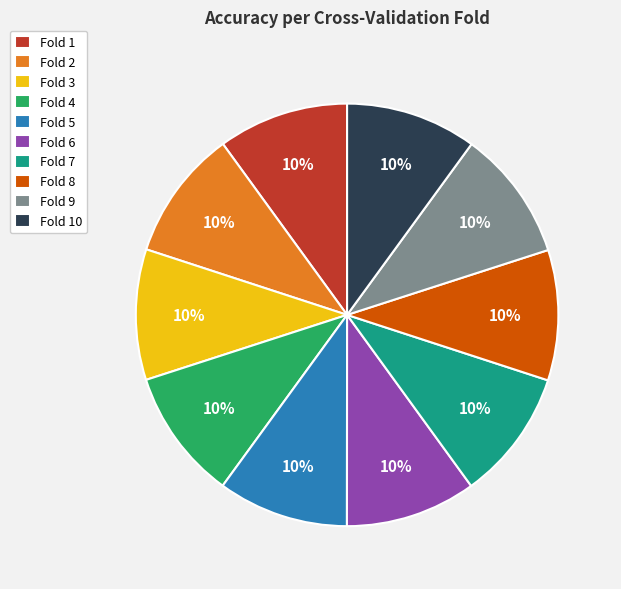

To the nearest percent, what portion does Fold 3 represent?

10%